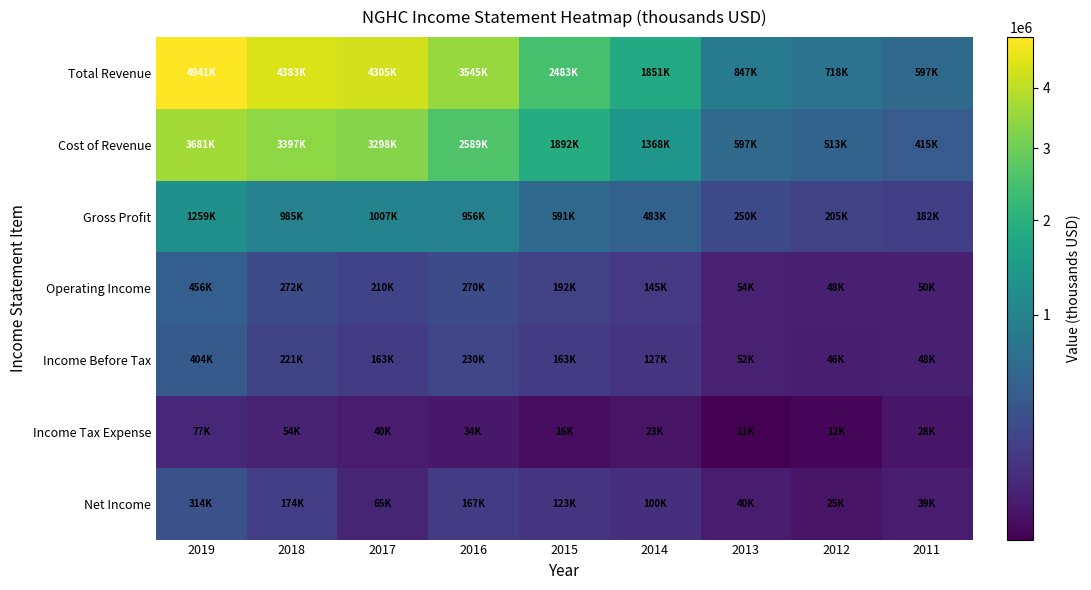

What is the maximum value shown in the chart?

4941100